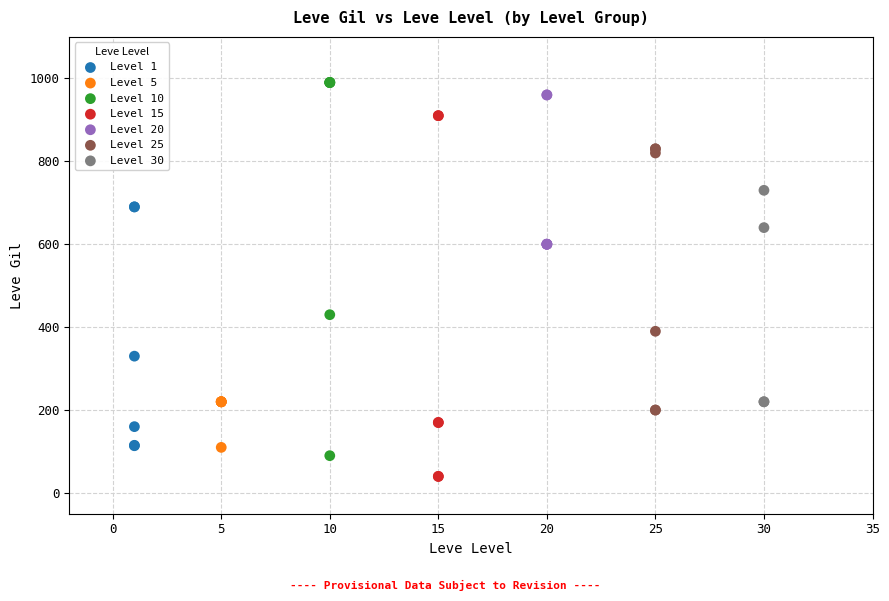

Which series contains the highest Y value?

Level 10